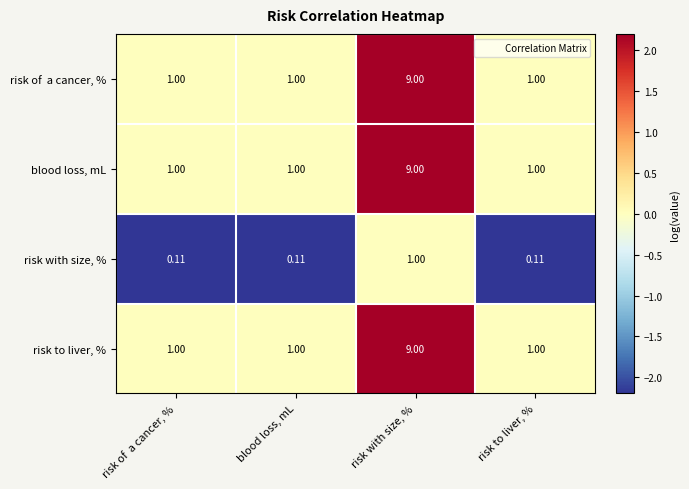

At which category is the sum across all series the highest?

risk with size, %